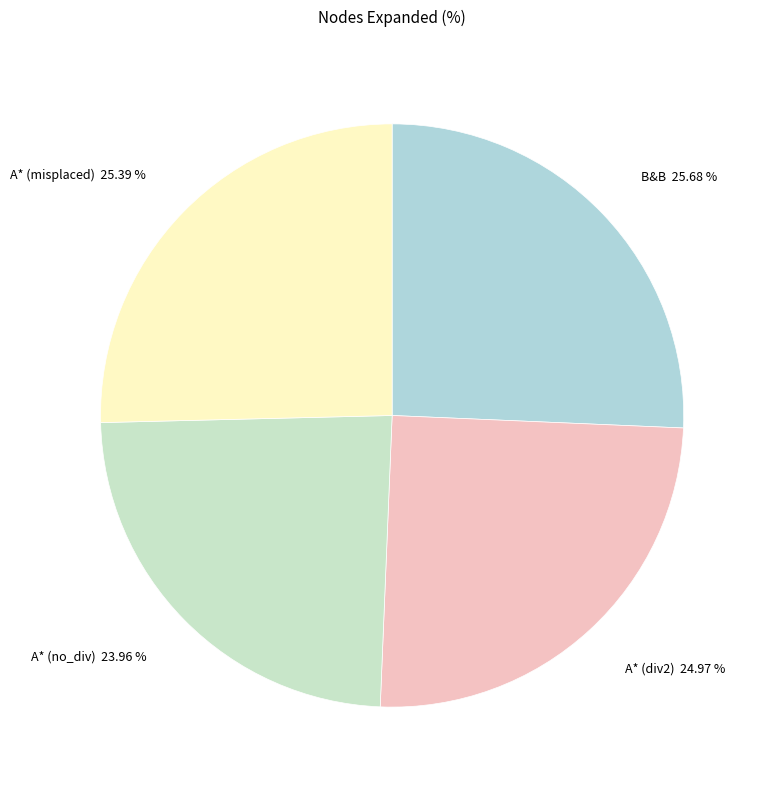

Does A* (no_div) represent more than half of the total?

No